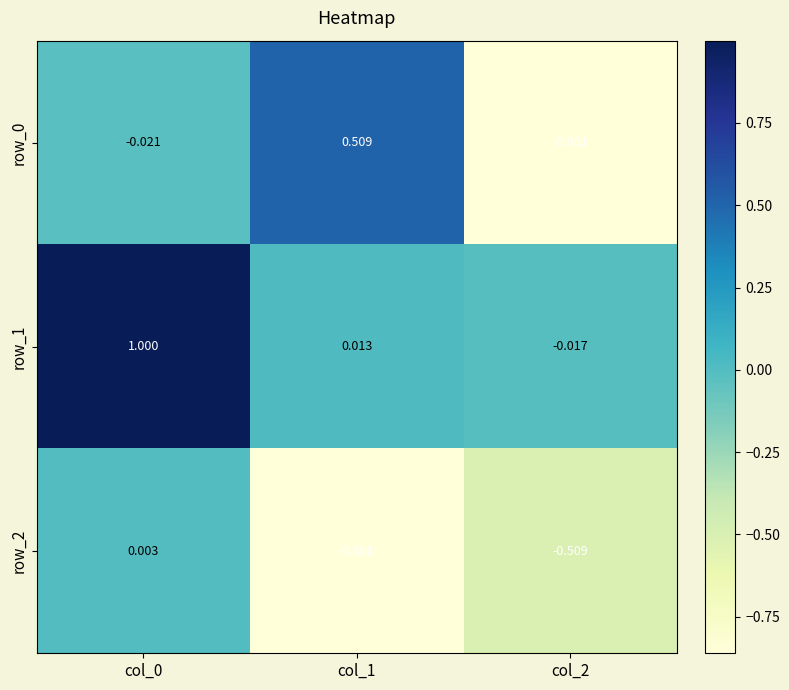

How many values in row_0 are above zero?

1